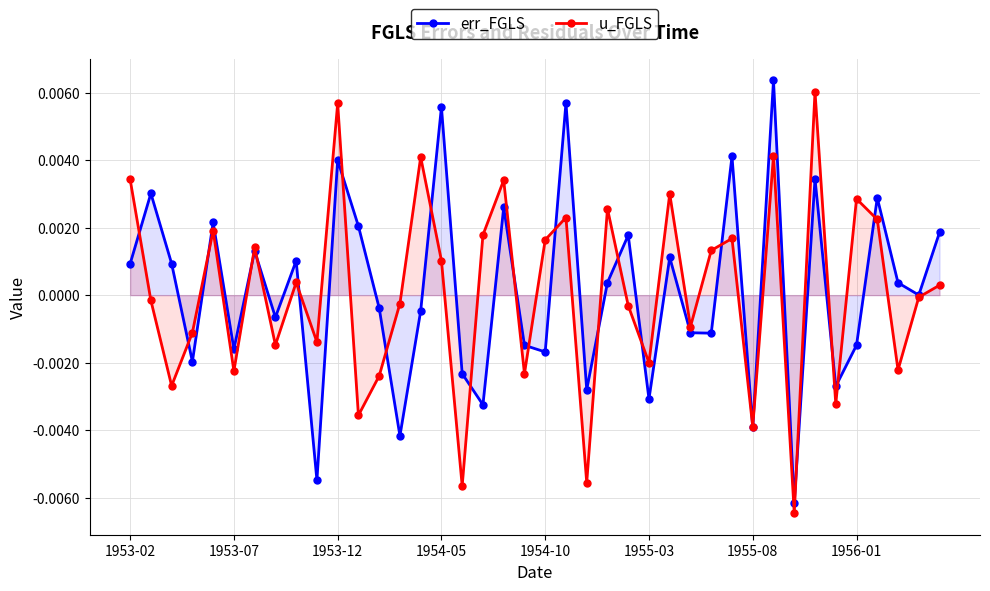

List the series in order of their overall mean, highest first.

err_FGLS, u_FGLS